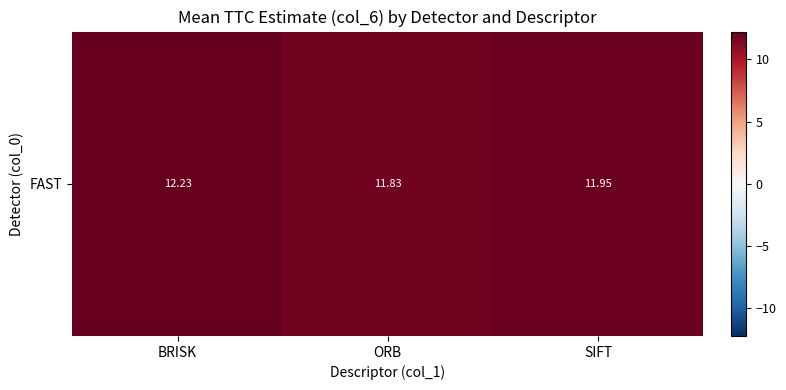

Which category has the lowest value across all series?

ORB